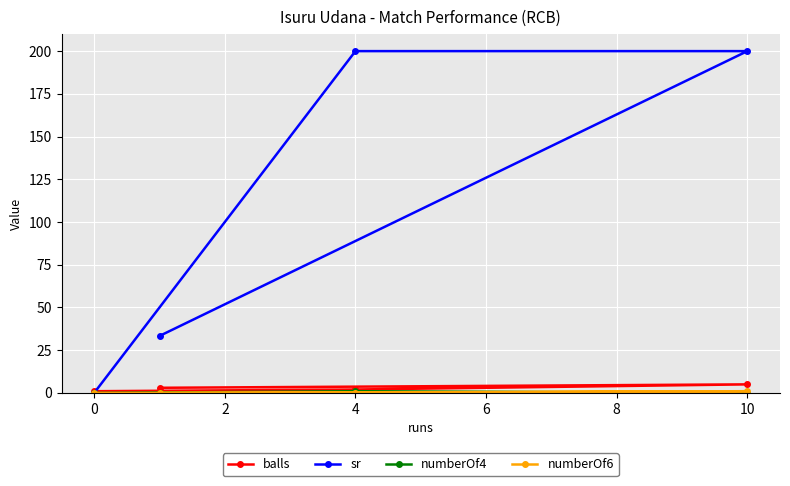

Which series has the widest spread of values?

sr